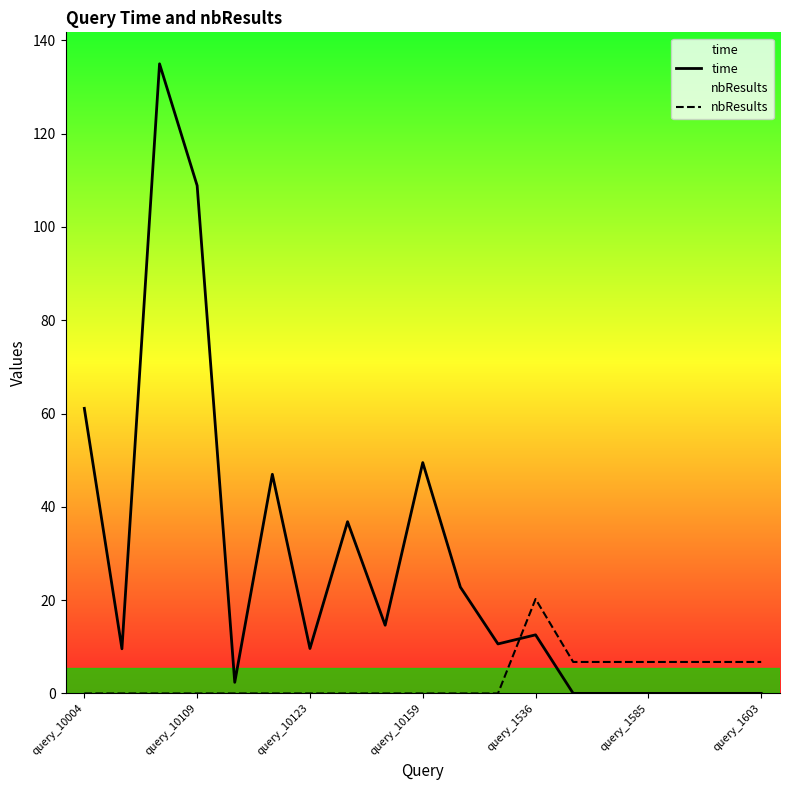

Reading left to right, list all the values displayed in this chart.

time: 61.1	9.6	135.0	108.9	2.4	47.0	9.6	36.8	14.6	49.5	22.8	10.6	12.6	0.0	0.0	0.0	0.0	0.0	0.0
nbResults: 0.0	0.0	0.0	0.0	0.0	0.0	0.0	0.0	0.0	0.0	0.0	0.0	20.2	6.7	6.7	6.7	6.7	6.7	6.7